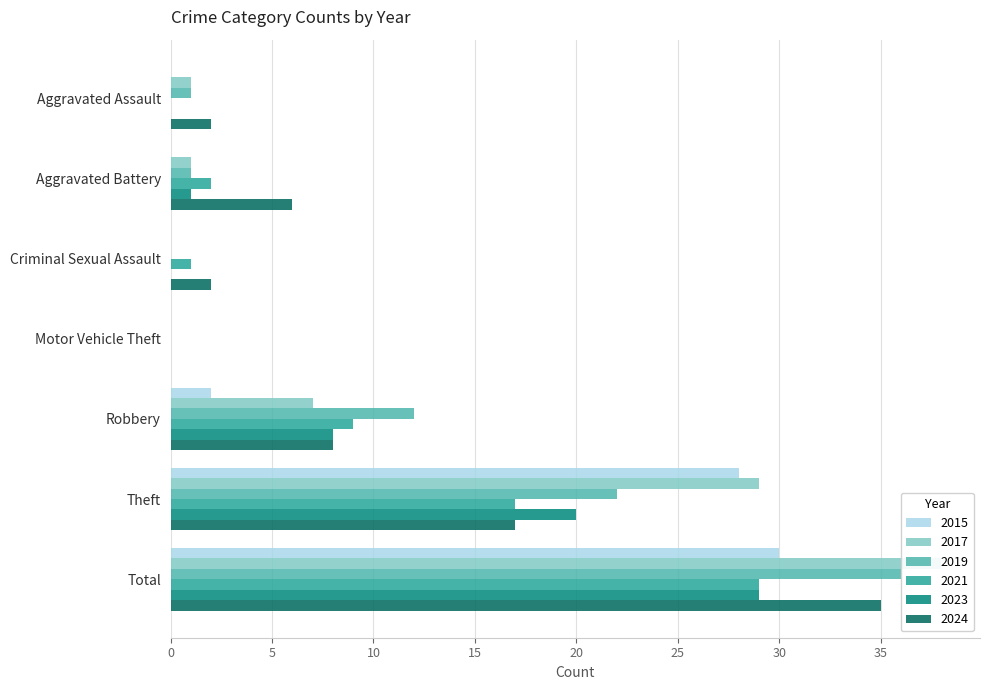

Rank the series by their maximum value, from highest to lowest.

2017, 2019, 2024, 2015, 2021, 2023